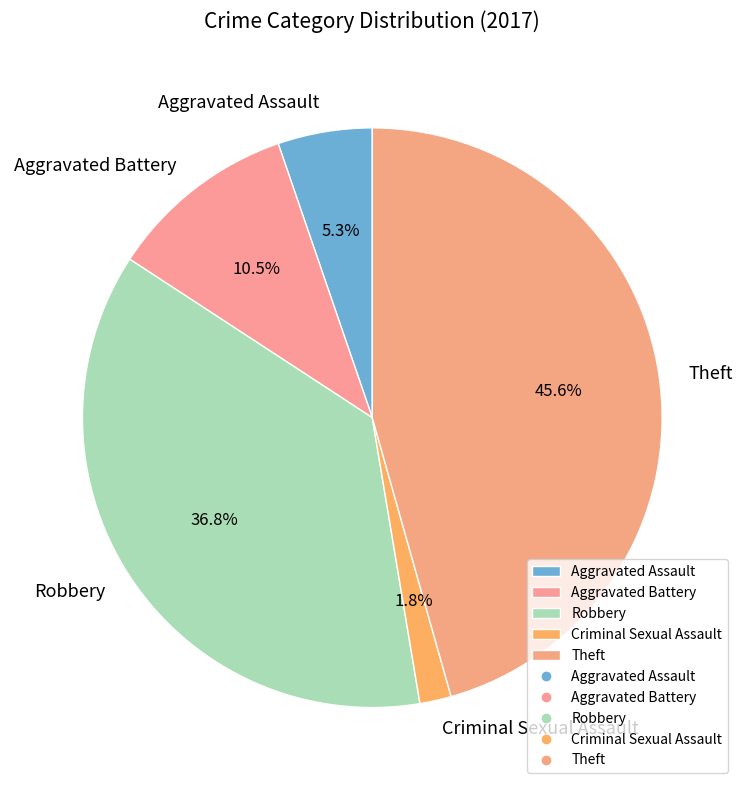

How many slices are in this pie chart?

5